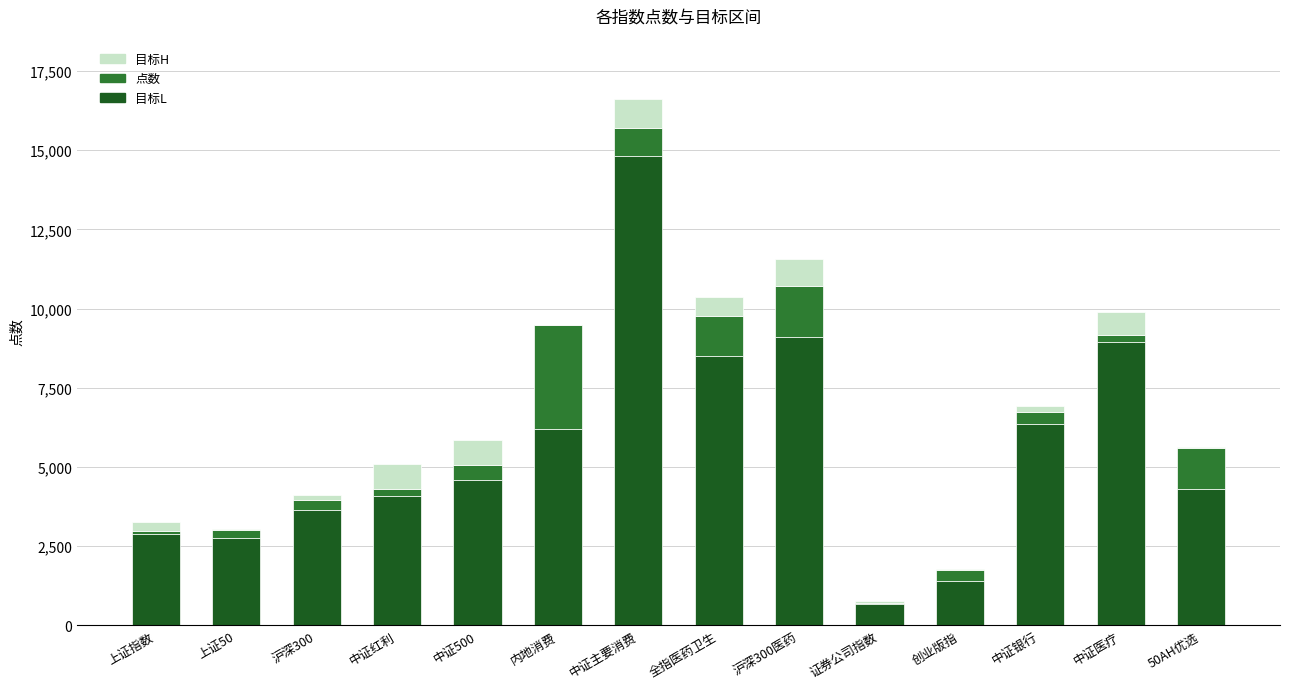

True or false: 目标L has a value of 1416.0 at 创业版指.

True